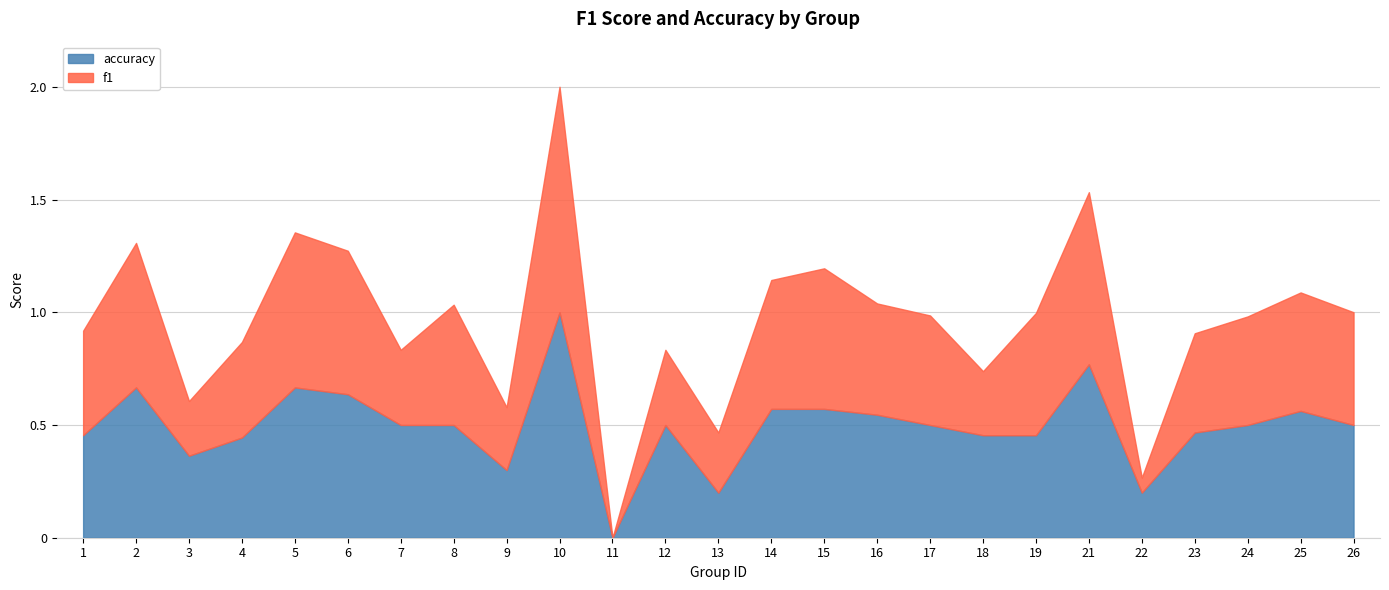

True or false: accuracy has a value of 0.8 at 16.

False